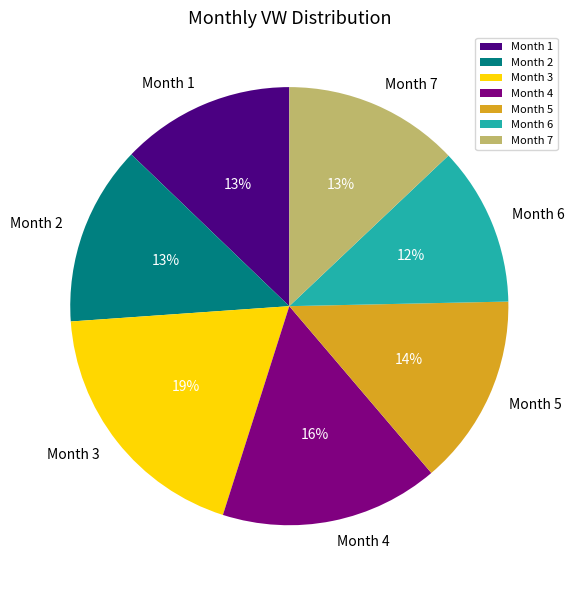

Do Month 3 and Month 6 together represent more than half of the pie?

No